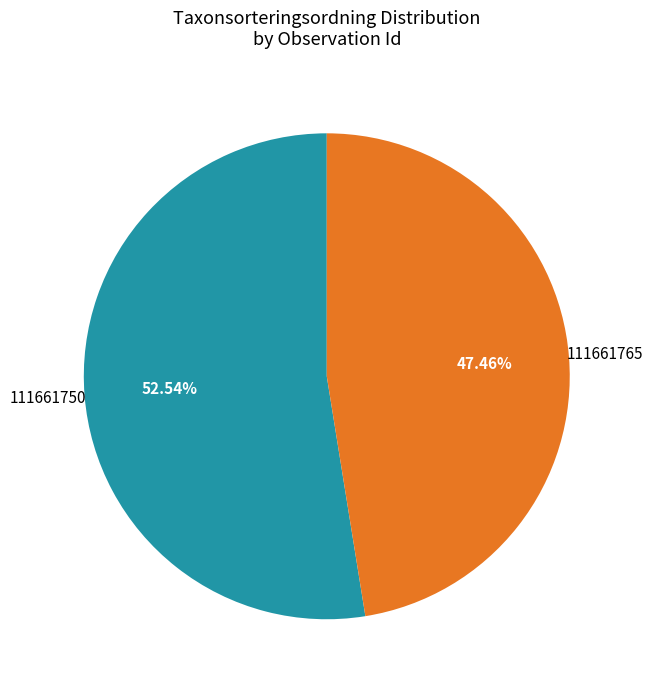

Is it true that 111661765 is 35% of the pie?

False